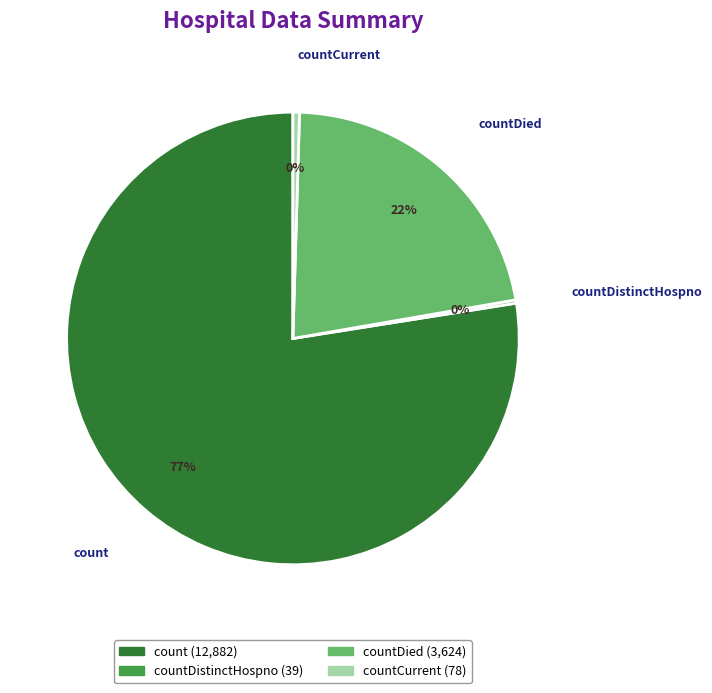

Does any single category account for the majority?

Yes